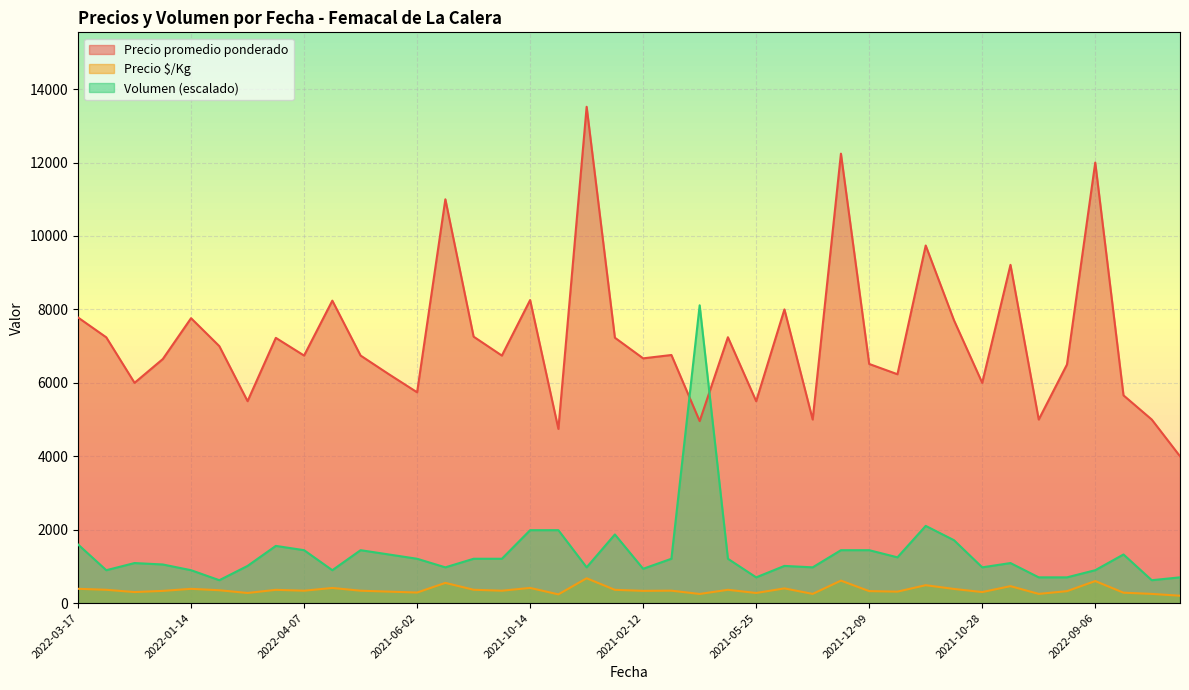

Rank the series at 2021-12-22 from highest to lowest value.

Precio promedio ponderado, Volumen, Precio $/Kg